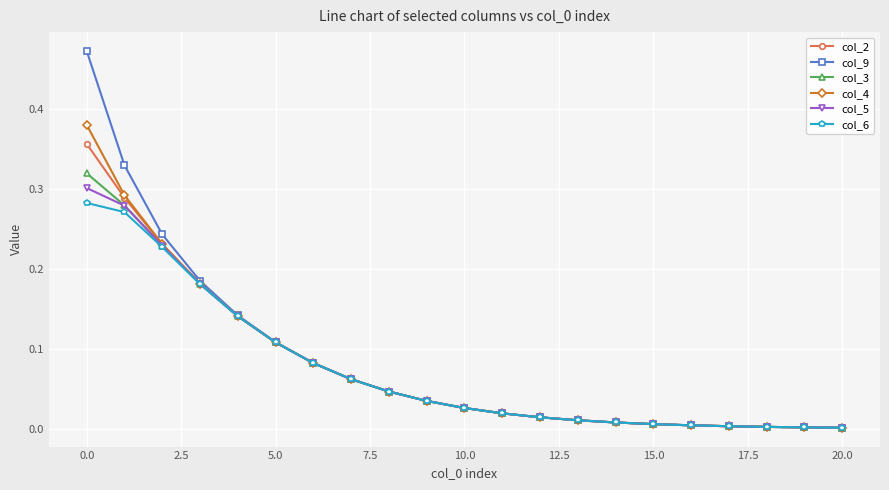

Which series has the largest range (max minus min)?

col_9